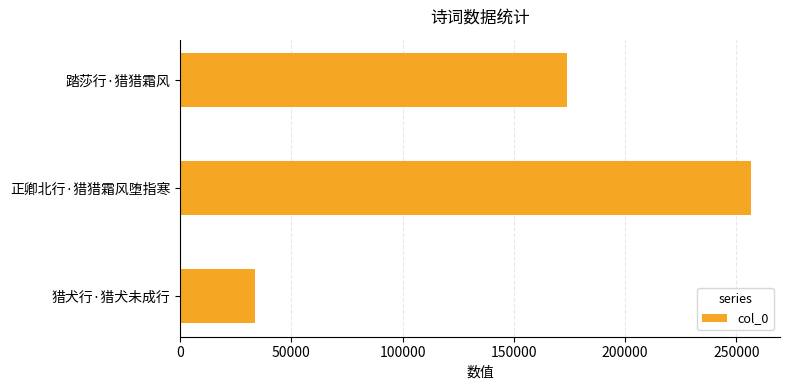

What is the average value?

154706